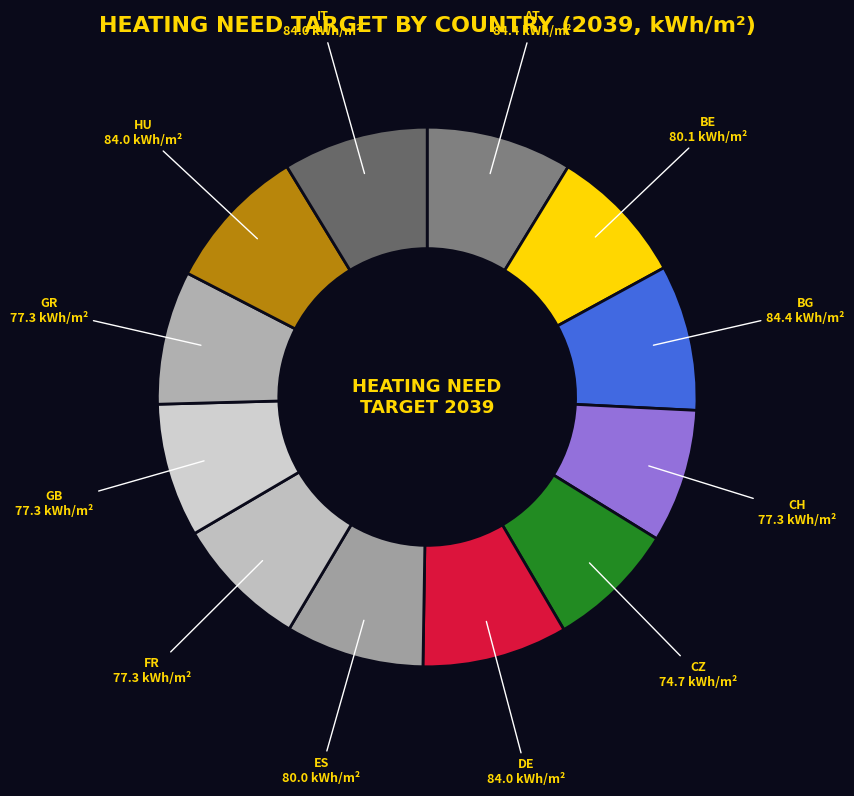

True or false: GB accounts for 19% of the total.

False